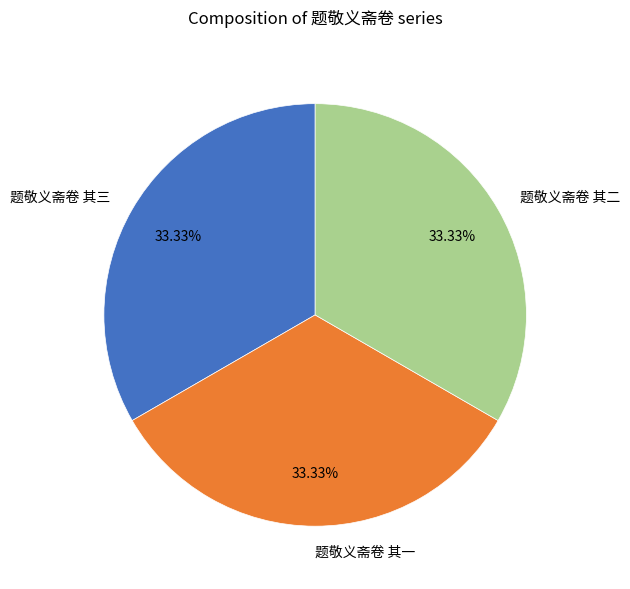

Do 题敬义斋卷 其三 and 题敬义斋卷 其二 together represent more than half of the pie?

Yes